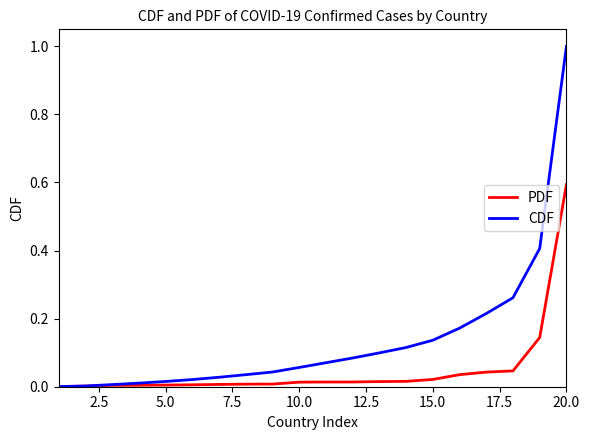

What are all the series names shown in the legend?

PDF, CDF